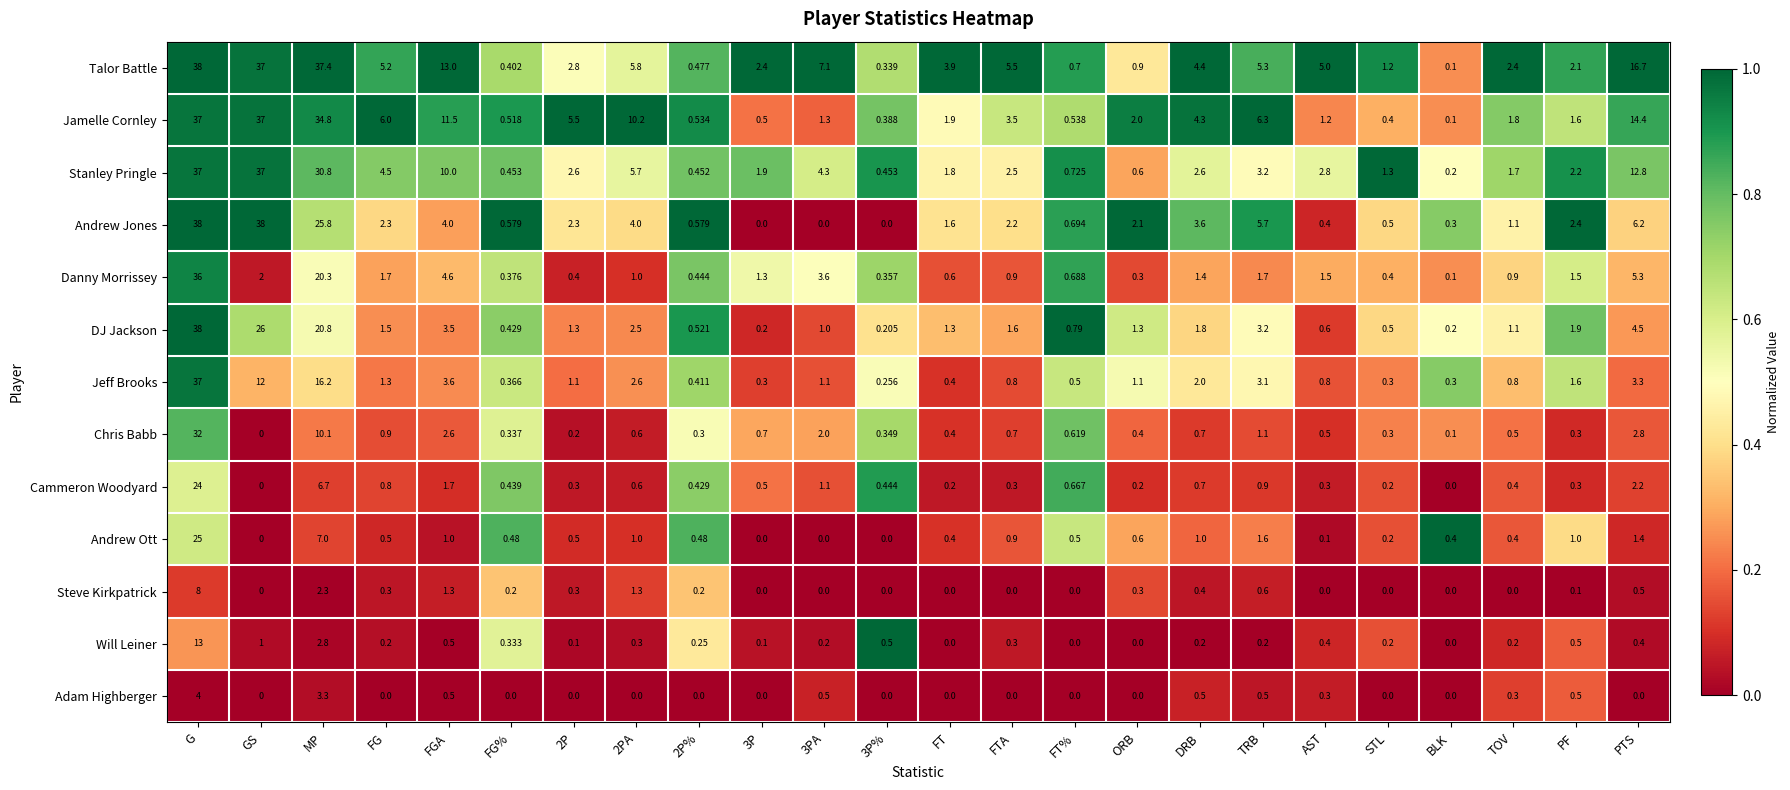

Where is Andrew Jones nearest to the value 19?

MP